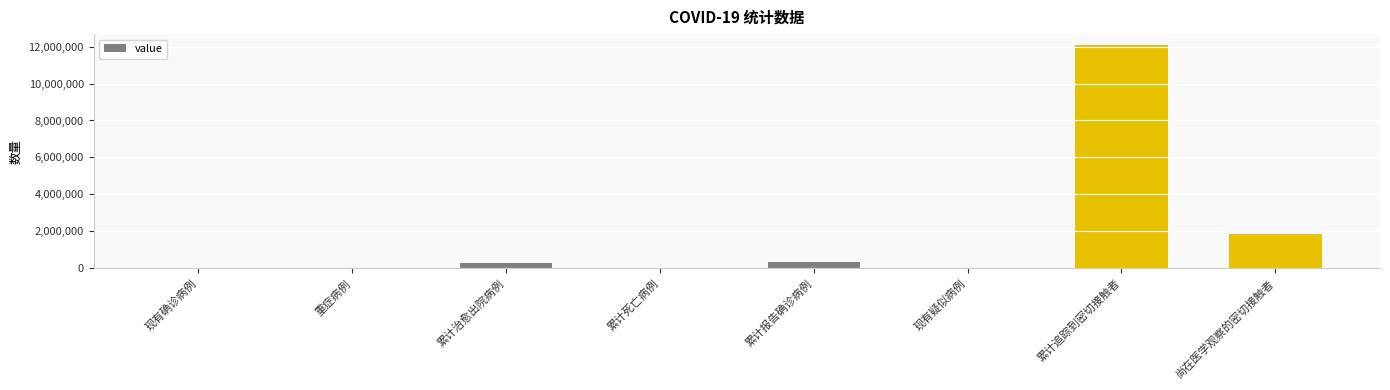

What is the greatest value displayed?

12072501